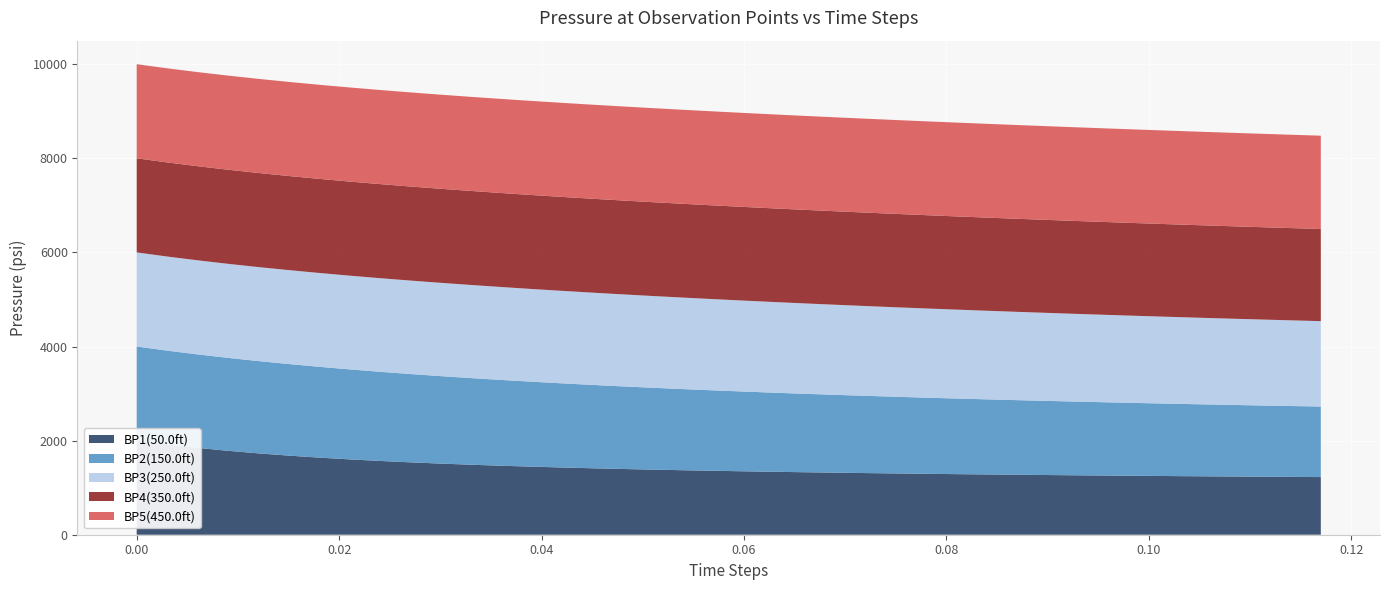

Reading right to left, extract all data points from this chart.

BP1(50.0ft): 1225.1	1229.1	1233.3	1237.7	1242.2	1247.0	1252.0	1257.3	1262.8	1268.5	1274.6	1281.0	1287.7	1294.8	1302.3	1310.3	1318.8	1327.8	1337.5	1347.8	1358.8	1370.7	1383.5	1397.4	1412.4	1428.8	1446.8	1466.4	1488.1	1512.1	1538.8	1568.5	1601.8	1639.2	1681.5	1729.4	1784.0	1846.3	1917.8	2000.0
BP2(150.0ft): 1499.1	1506.5	1514.1	1522.0	1530.1	1538.5	1547.3	1556.3	1565.7	1575.5	1585.5	1596.0	1606.9	1618.1	1629.8	1641.9	1654.5	1667.5	1681.0	1694.9	1709.4	1724.3	1739.7	1755.6	1772.0	1788.7	1805.9	1823.5	1841.3	1859.2	1877.3	1895.3	1913.0	1930.2	1946.6	1961.8	1975.4	1986.8	1995.2	2000.0
BP3(250.0ft): 1815.2	1821.1	1827.1	1833.2	1839.3	1845.4	1851.6	1857.9	1864.2	1870.5	1876.8	1883.1	1889.5	1895.8	1902.1	1908.4	1914.6	1920.8	1926.9	1932.9	1938.8	1944.5	1950.1	1955.5	1960.7	1965.7	1970.4	1974.9	1979.0	1982.8	1986.3	1989.4	1992.0	1994.3	1996.2	1997.7	1998.8	1999.5	1999.9	2000.0
BP4(350.0ft): 1958.3	1960.4	1962.5	1964.5	1966.6	1968.5	1970.5	1972.4	1974.2	1976.0	1977.8	1979.5	1981.1	1982.7	1984.2	1985.7	1987.1	1988.5	1989.7	1990.9	1992.0	1993.1	1994.0	1994.9	1995.7	1996.5	1997.1	1997.7	1998.2	1998.6	1999.0	1999.3	1999.5	1999.7	1999.8	1999.9	2000.0	2000.0	2000.0	2000.0
BP5(450.0ft): 1982.8	1983.9	1985.0	1986.0	1987.0	1988.0	1989.0	1989.9	1990.7	1991.6	1992.3	1993.1	1993.8	1994.4	1995.1	1995.6	1996.2	1996.7	1997.1	1997.5	1997.9	1998.2	1998.5	1998.8	1999.0	1999.2	1999.4	1999.5	1999.7	1999.8	1999.8	1999.9	1999.9	2000.0	2000.0	2000.0	2000.0	2000.0	2000.0	2000.0